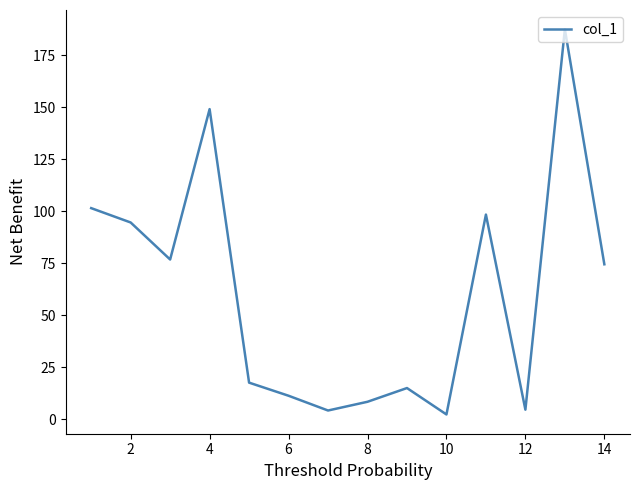

What is the maximum value shown in the chart?

187.6